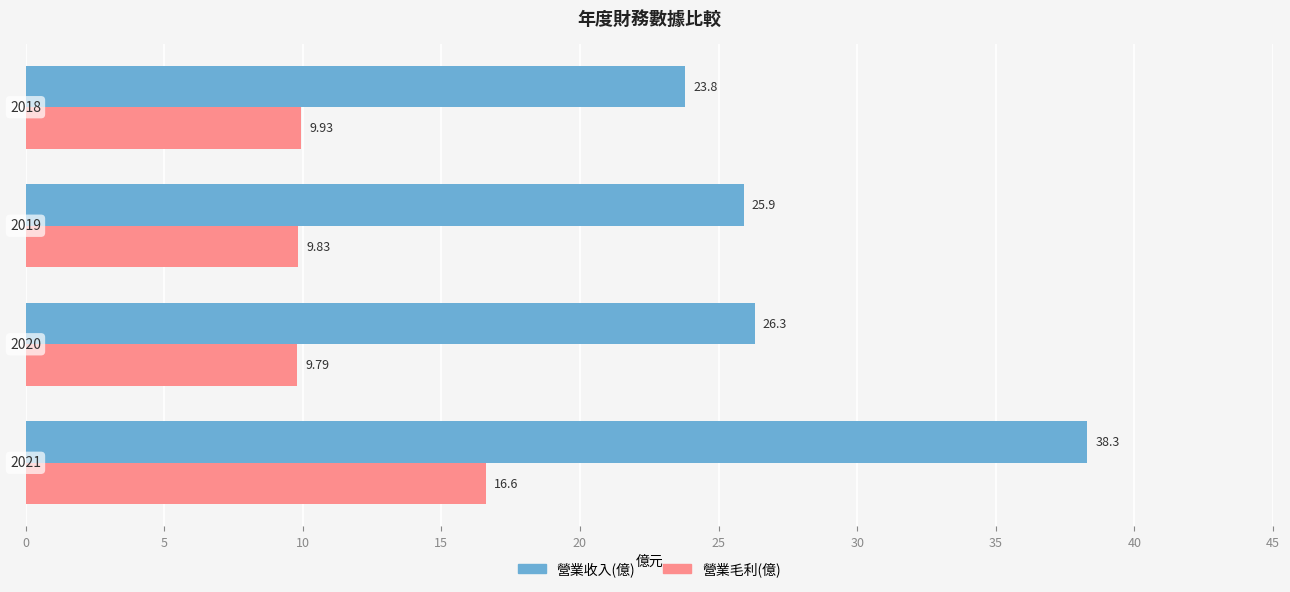

Which series has the widest spread of values?

營業收入(億)